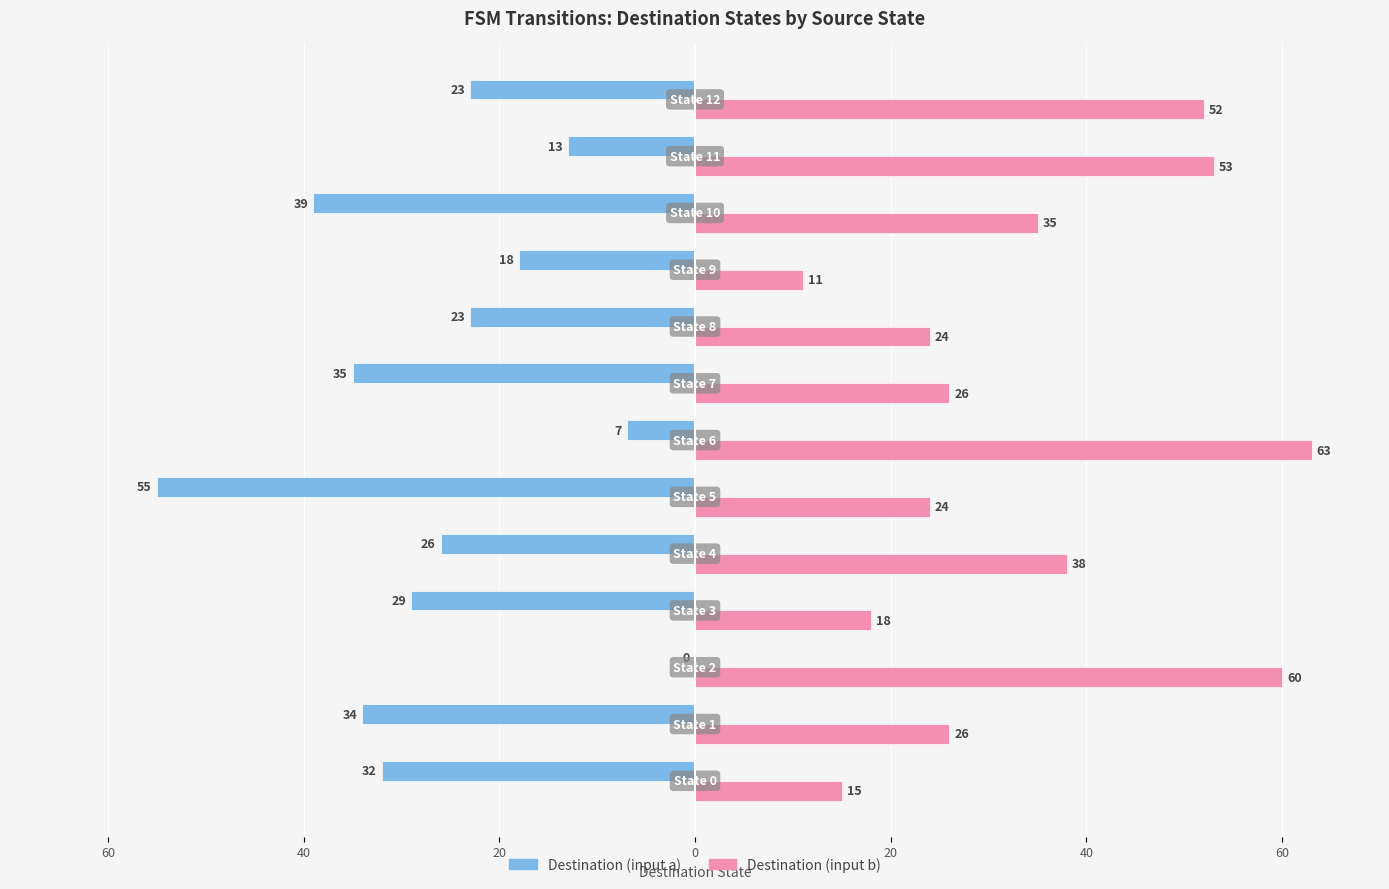

What are all the series names shown in the legend?

Destination (input a), Destination (input b)